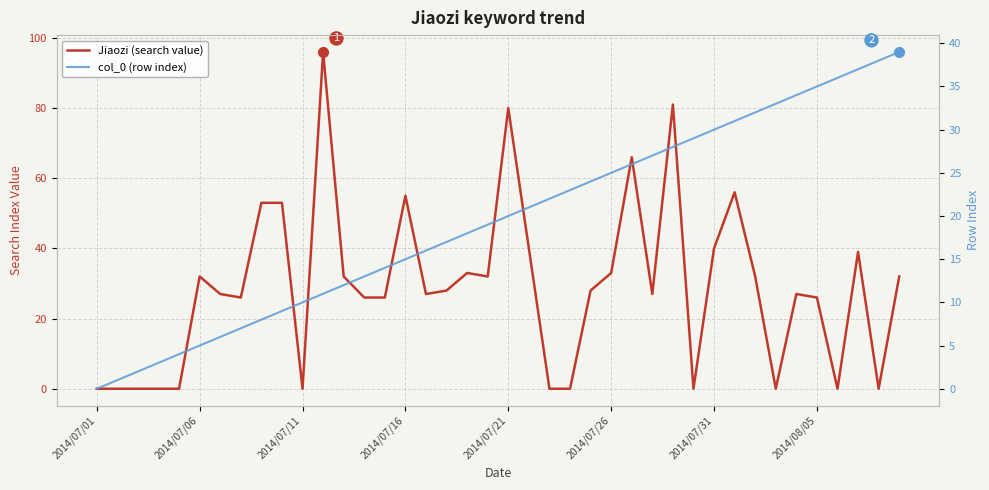

True or false: col_0 (row index) has more than 1 interior local peaks.

False